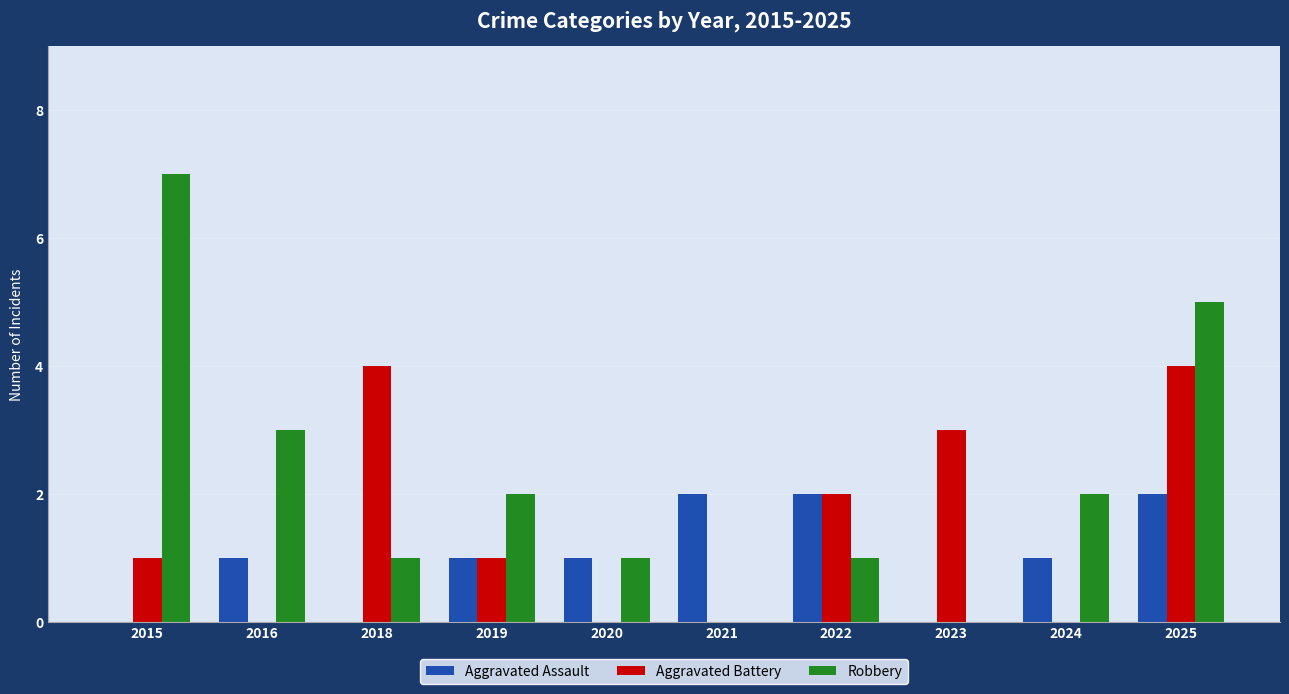

What is the maximum value shown in the chart?

7